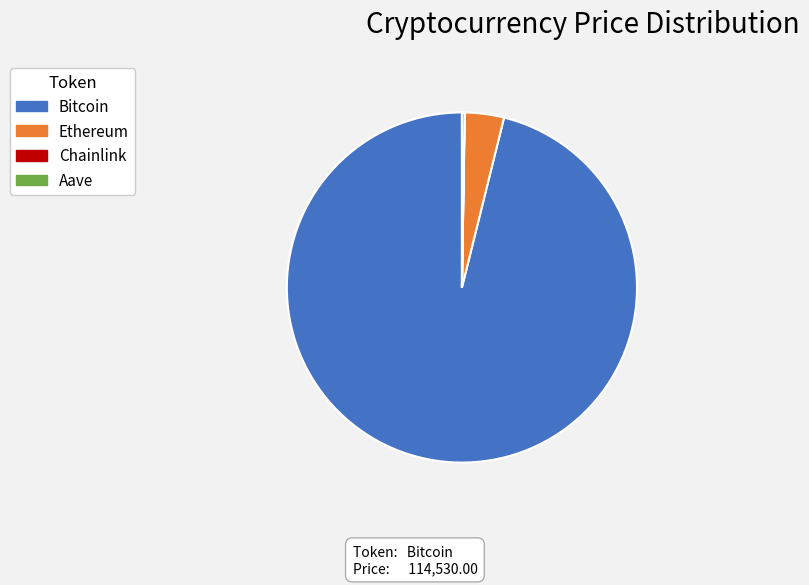

Which slice is the largest?

Bitcoin